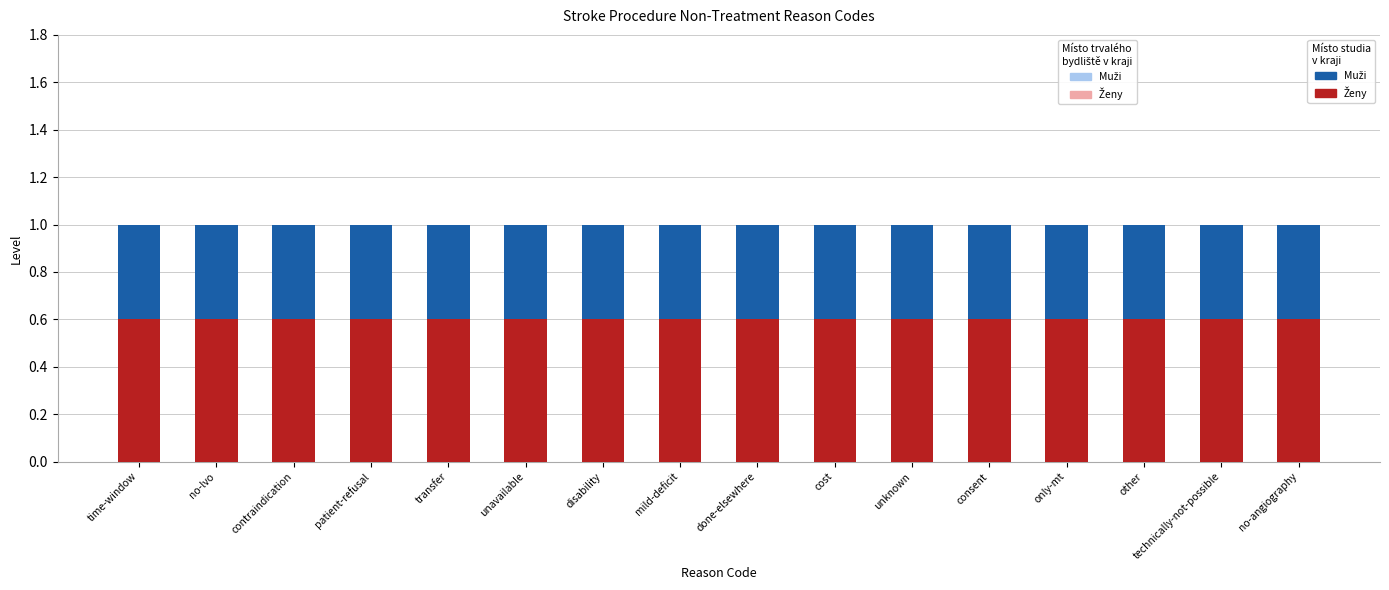

What is the total value across all series at done-elsewhere?

3.0